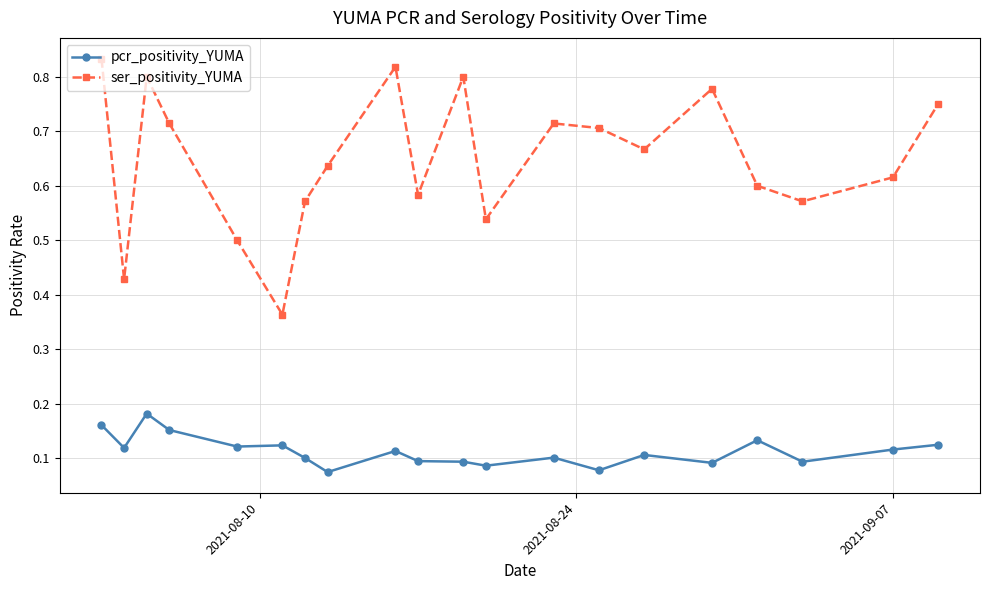

Which series has the widest spread of values?

ser_positivity_YUMA